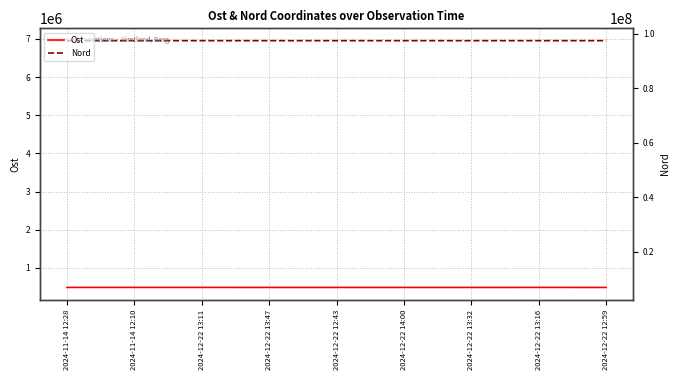

What is the sum of all Ost values?

4417706